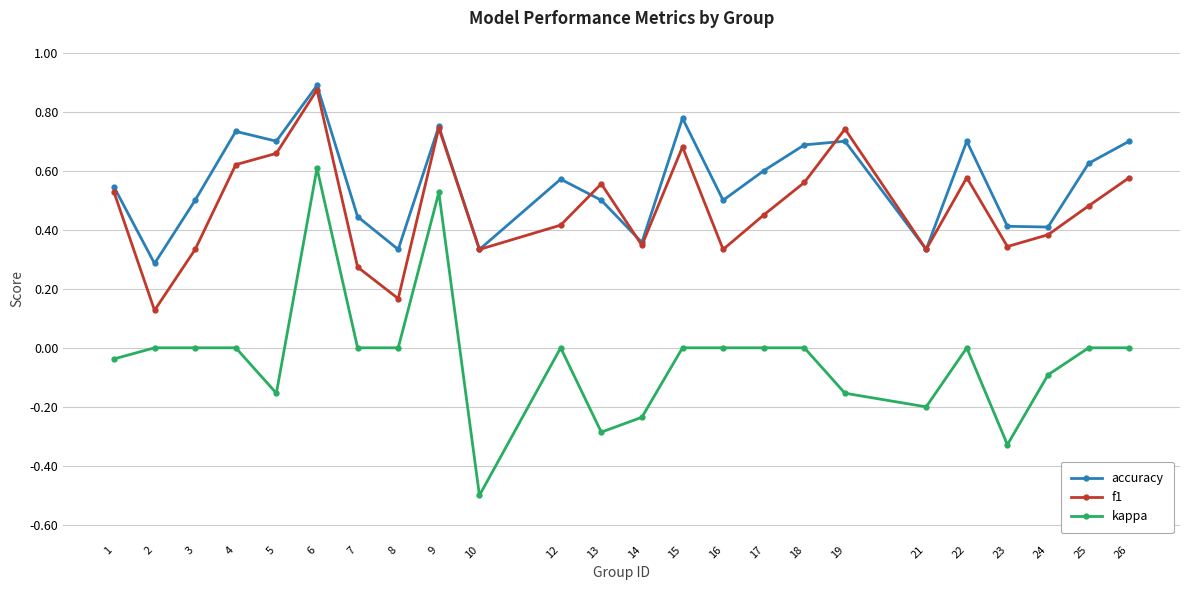

What is the total value across all series at 17?

1.1